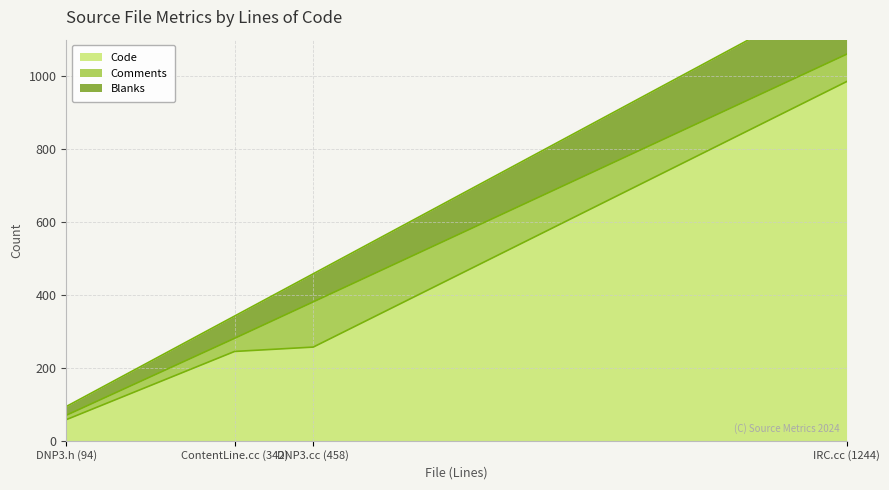

List the labels in order of Comments value, smallest first.

DNP3.h (94), ContentLine.cc (342), IRC.cc (1244), DNP3.cc (458)